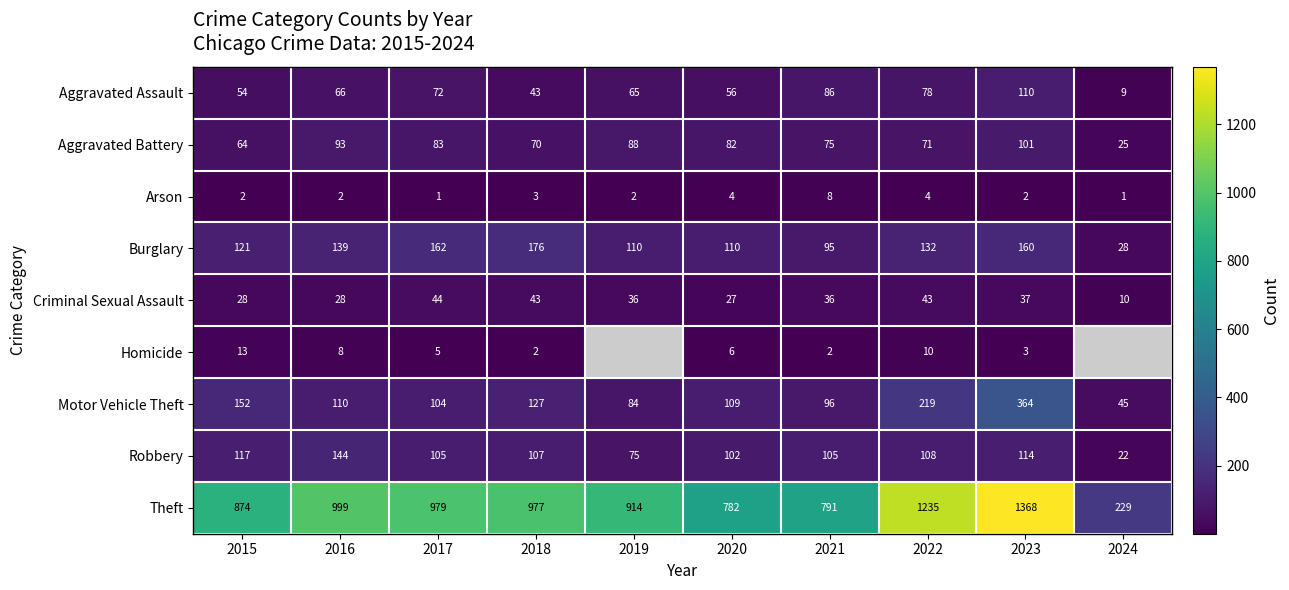

Rank the series at 2015 from highest to lowest value.

Theft, Motor Vehicle Theft, Burglary, Robbery, Aggravated Battery, Aggravated Assault, Criminal Sexual Assault, Homicide, Arson